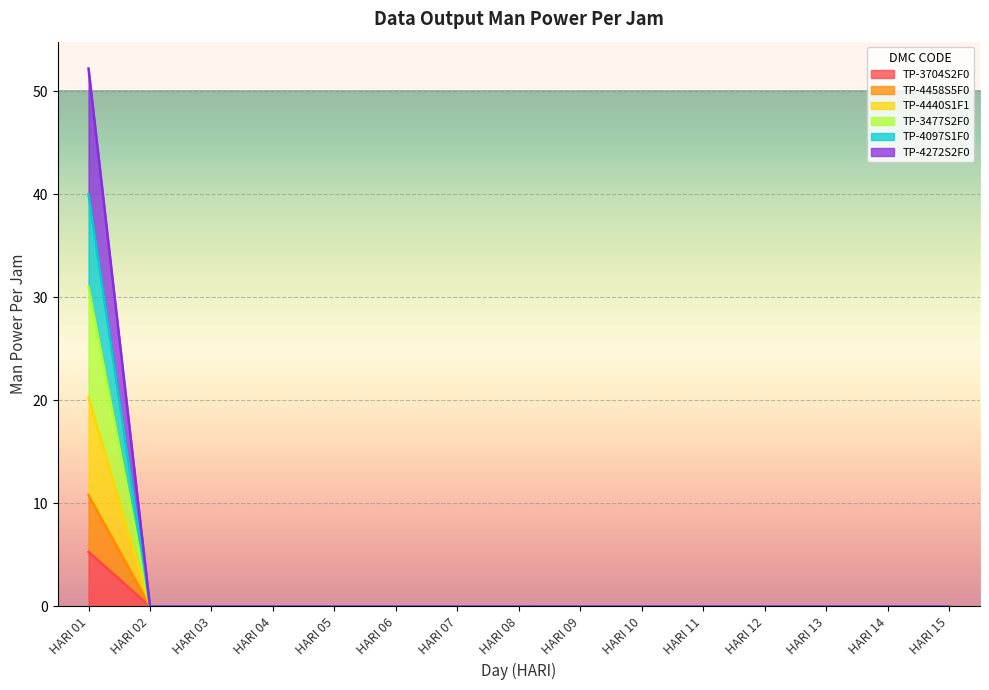

What is the highest value of the TP-3704S2F0 series?

5.3